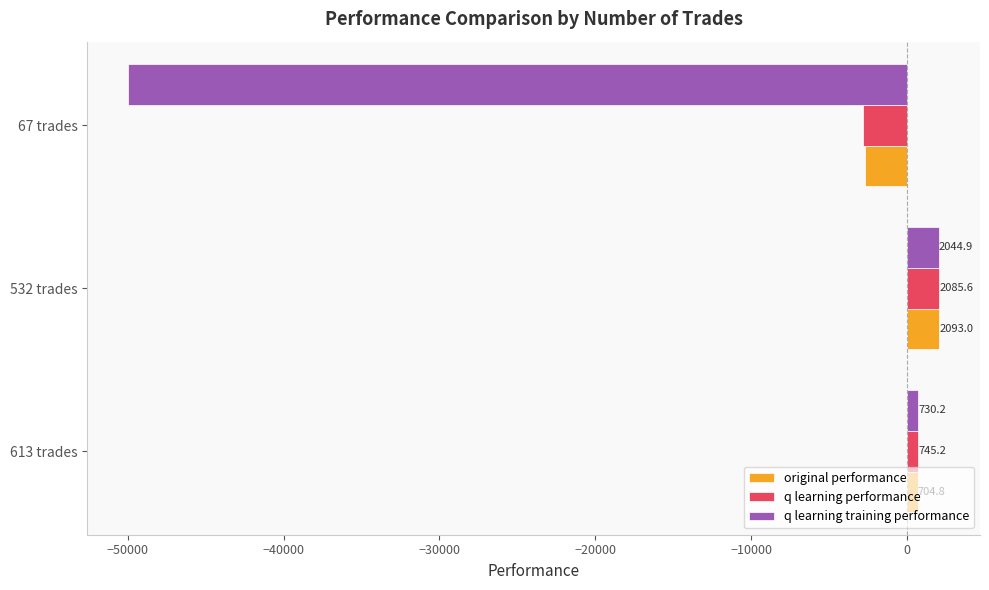

Which series has the largest total across all categories?

original performance